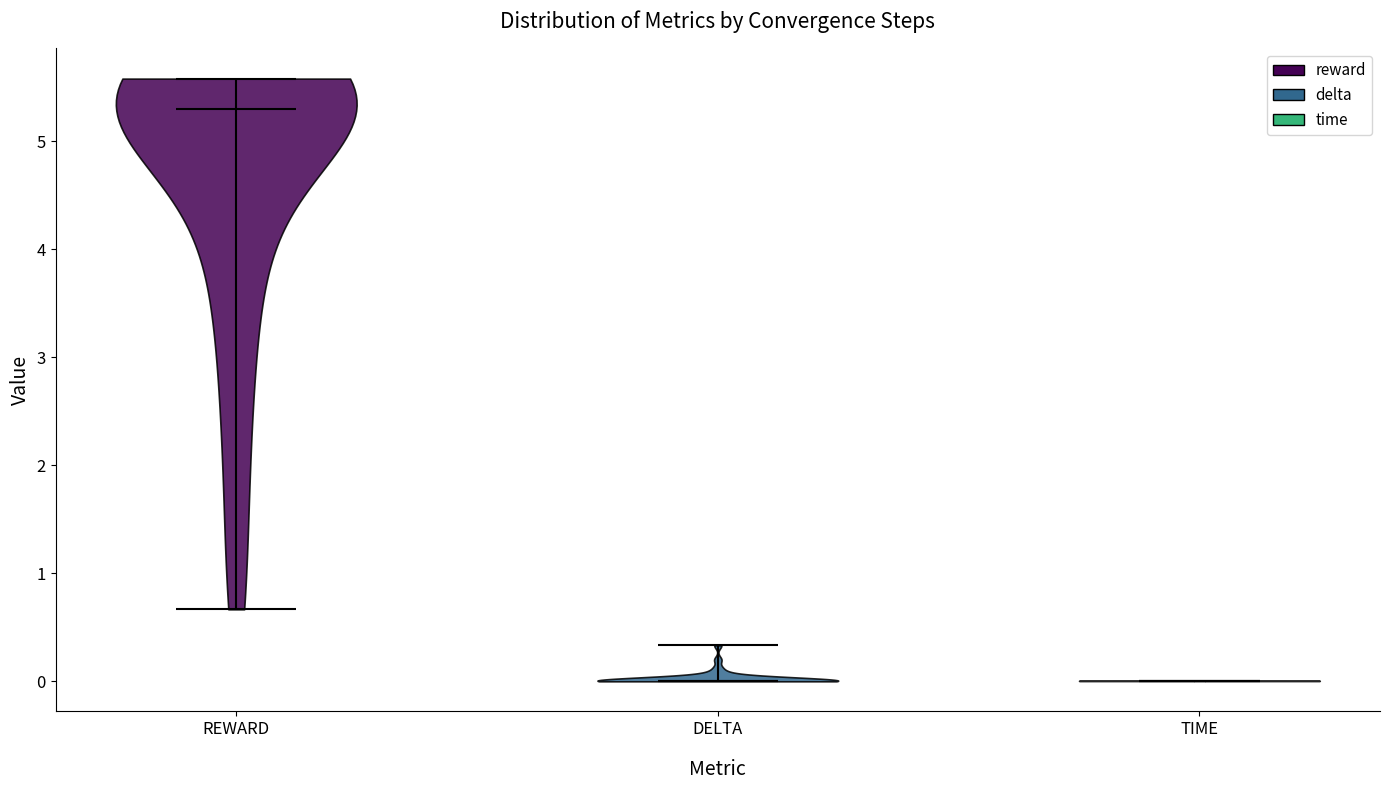

Where does the median line of the violin for REWARD sit on the y-axis? The values are not printed on the chart, so give them approximately, as read against the axis.

5.3